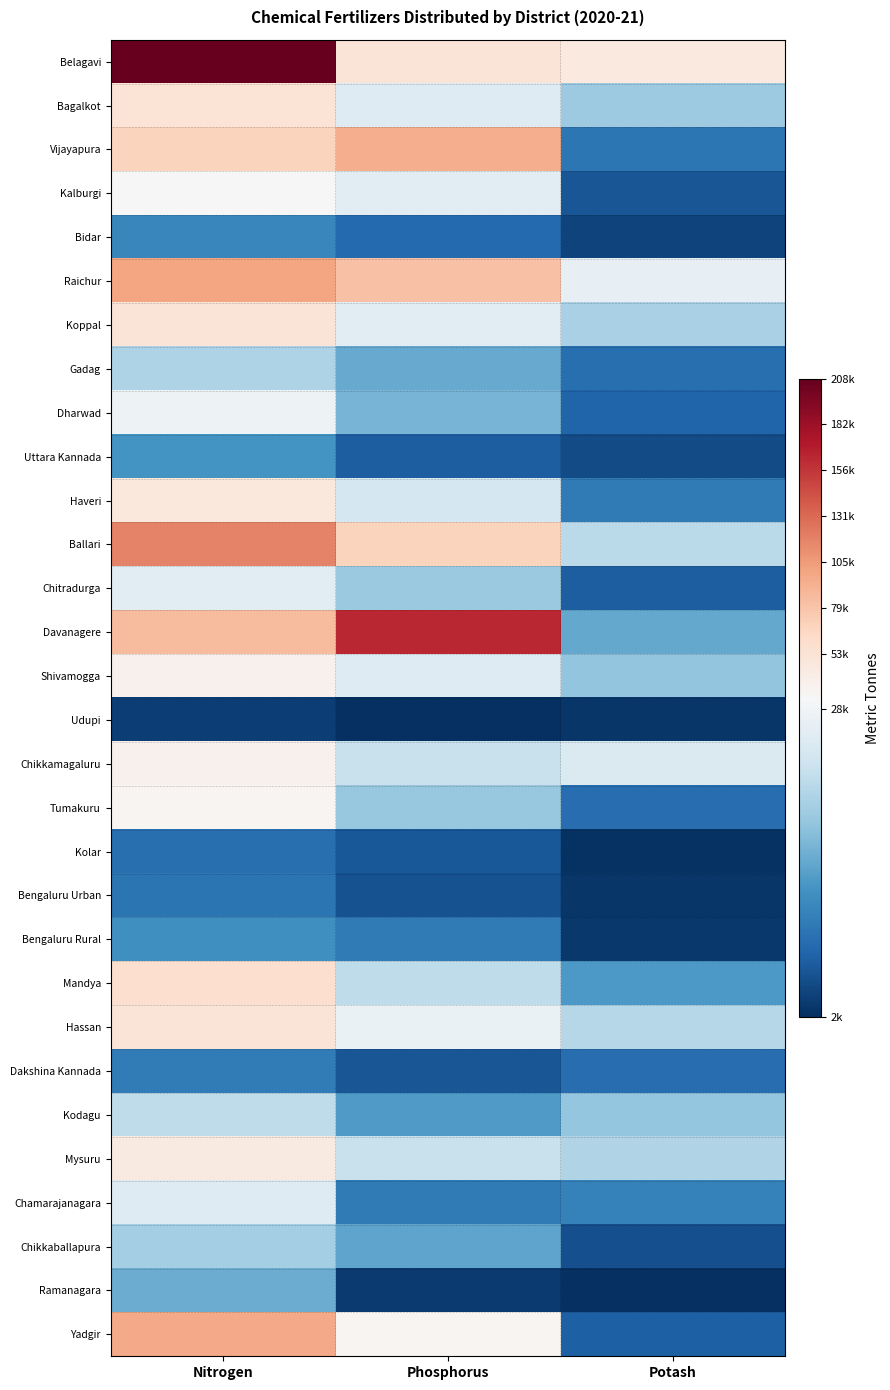

What is the total value across all series at Phosphorus?

857980